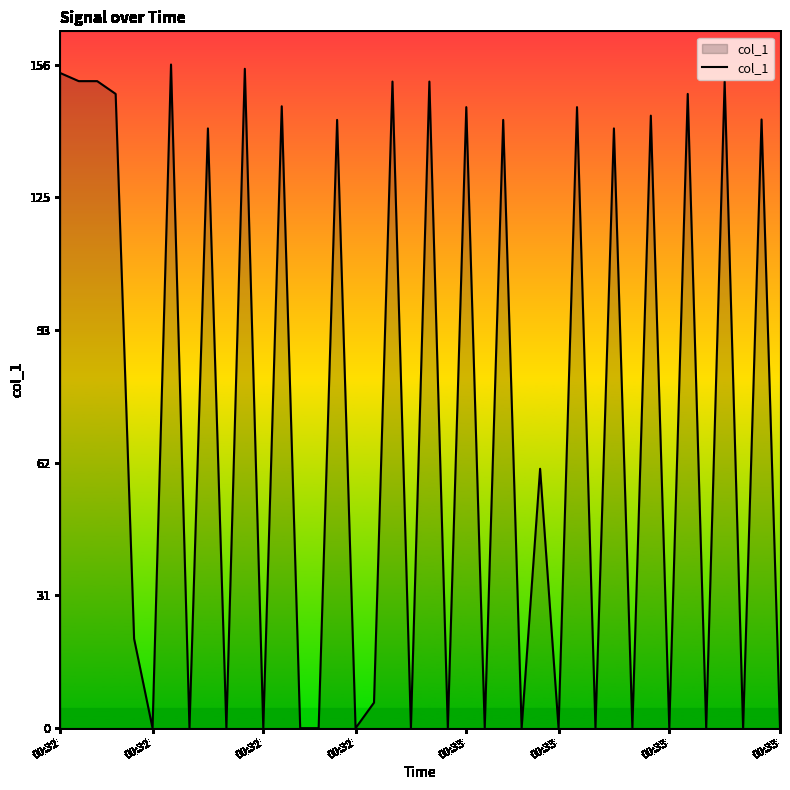

What is the maximum value shown in the chart?

155.8